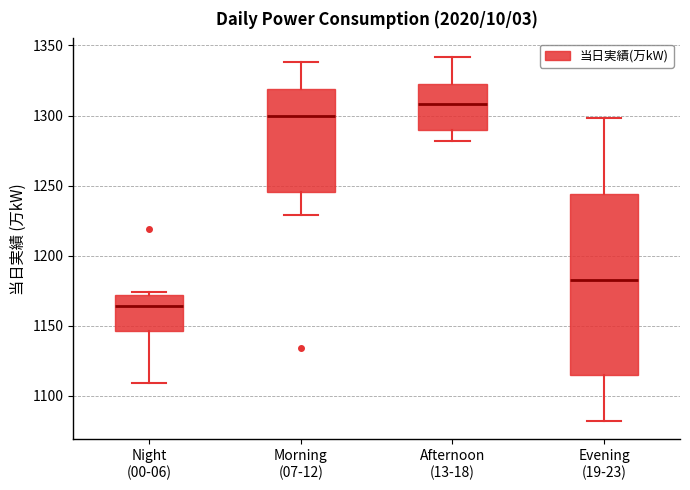

Where does the upper whisker of the box for Evening (19-23) end on the y-axis? The values are not printed on the chart, so give them approximately, as read against the axis.

1300